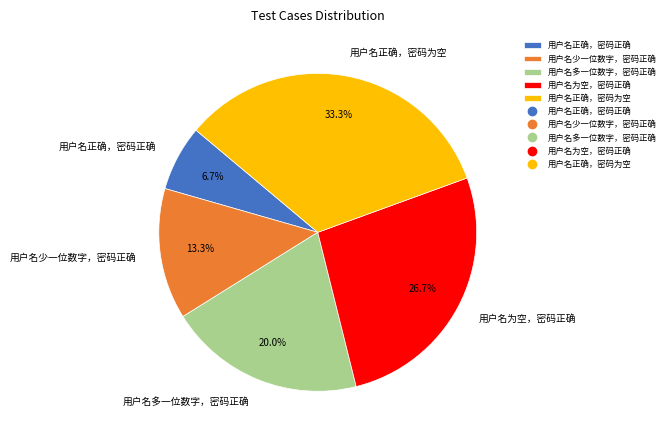

How many slices are in this pie chart?

5